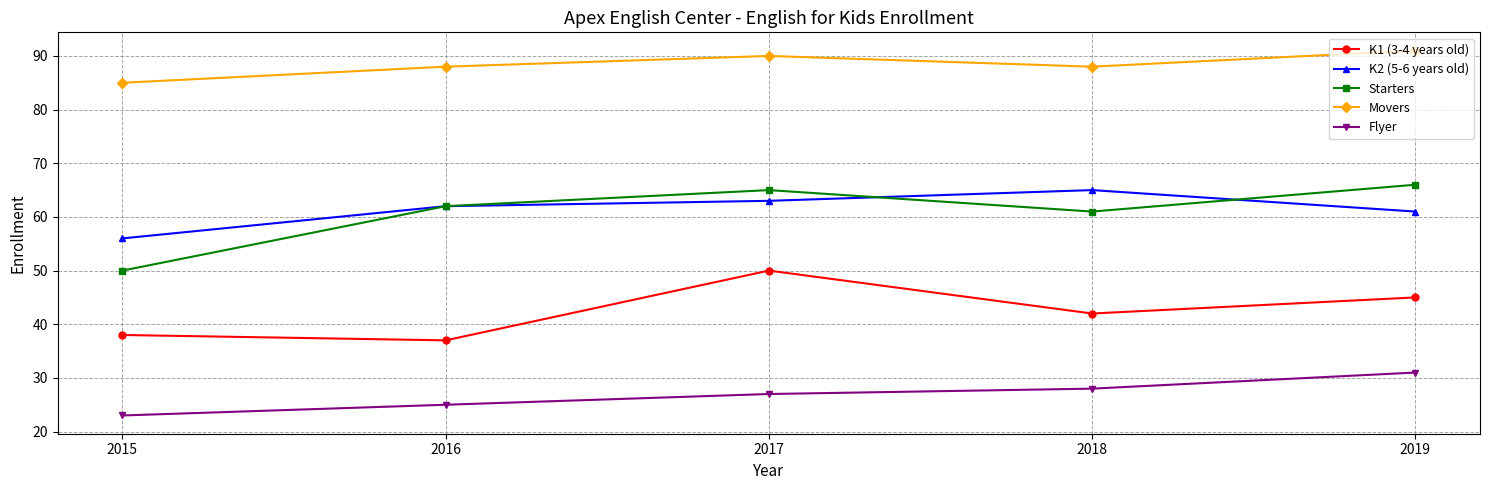

In Movers, how many points are higher than both neighbors (excluding endpoints)?

1